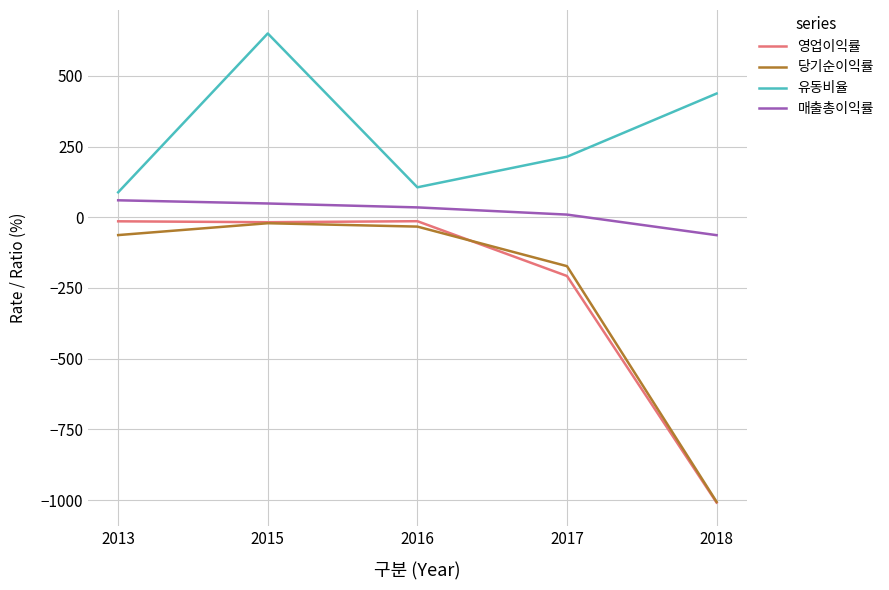

True or false: 매출총이익률 and 유동비율 intersect in this chart.

False